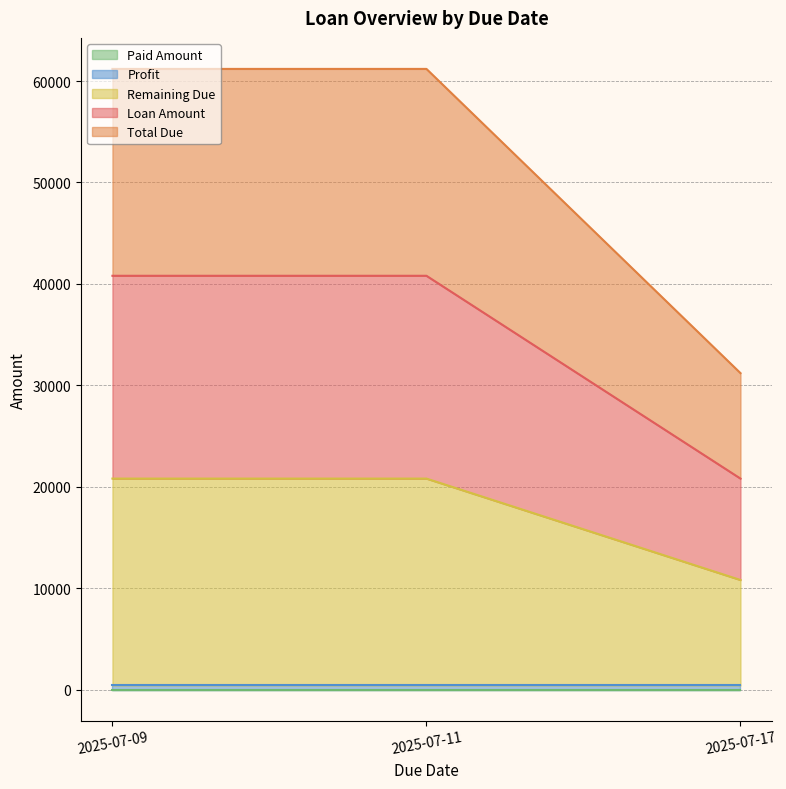

Does the chart have visible grid lines?

Yes